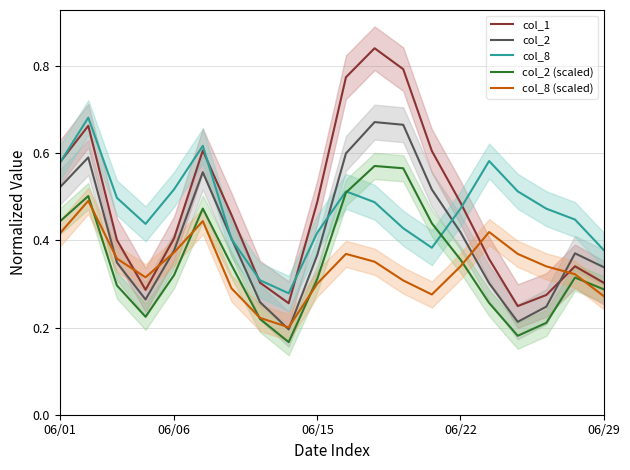

What is the smallest value displayed?

0.2